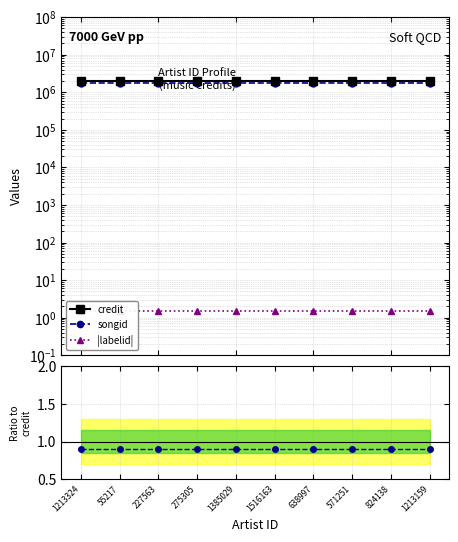

Which series has the largest range (max minus min)?

credit